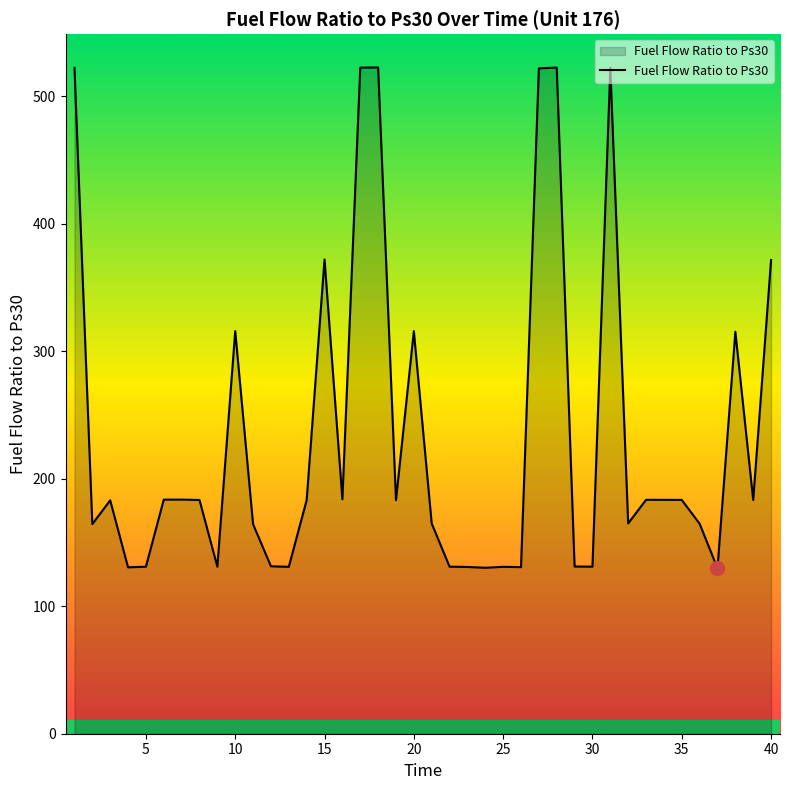

What is the difference between the maximum and minimum values?

392.8